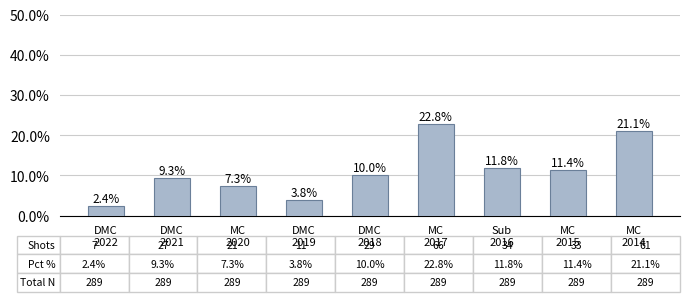

Does the chart contain any negative values?

No